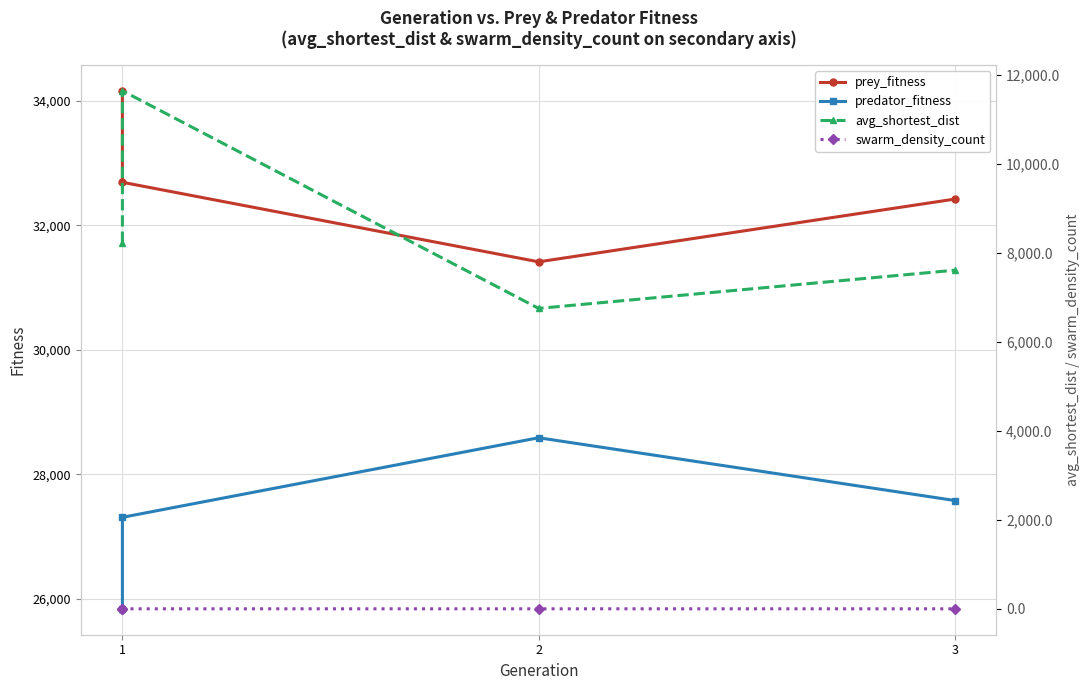

True or false: swarm_density_count and prey_fitness intersect in this chart.

False